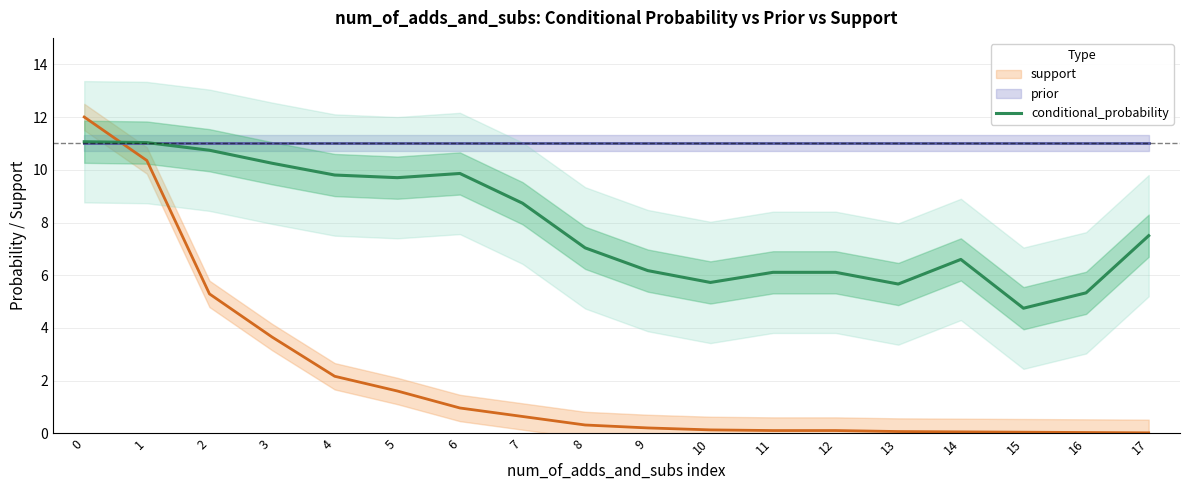

Is this an area chart (filled region under the line)?

No